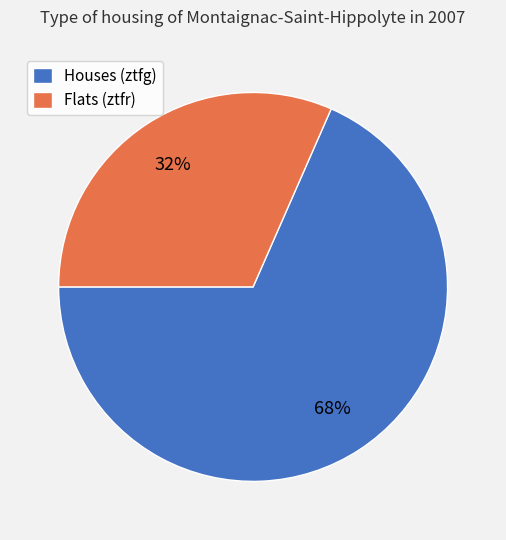

The Flats (ztfr) slice represents 32% of the pie. True or false?

True